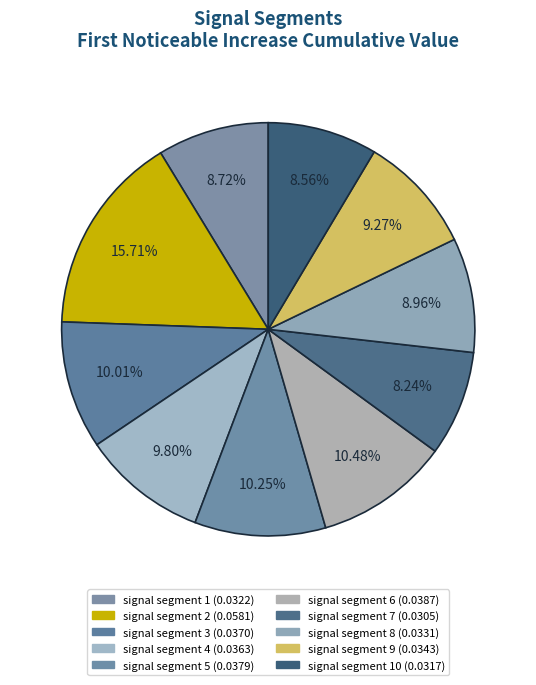

Rank the categories by value from lowest to highest.

signal segment 7, signal segment 10, signal segment 1, signal segment 8, signal segment 9, signal segment 4, signal segment 3, signal segment 5, signal segment 6, signal segment 2